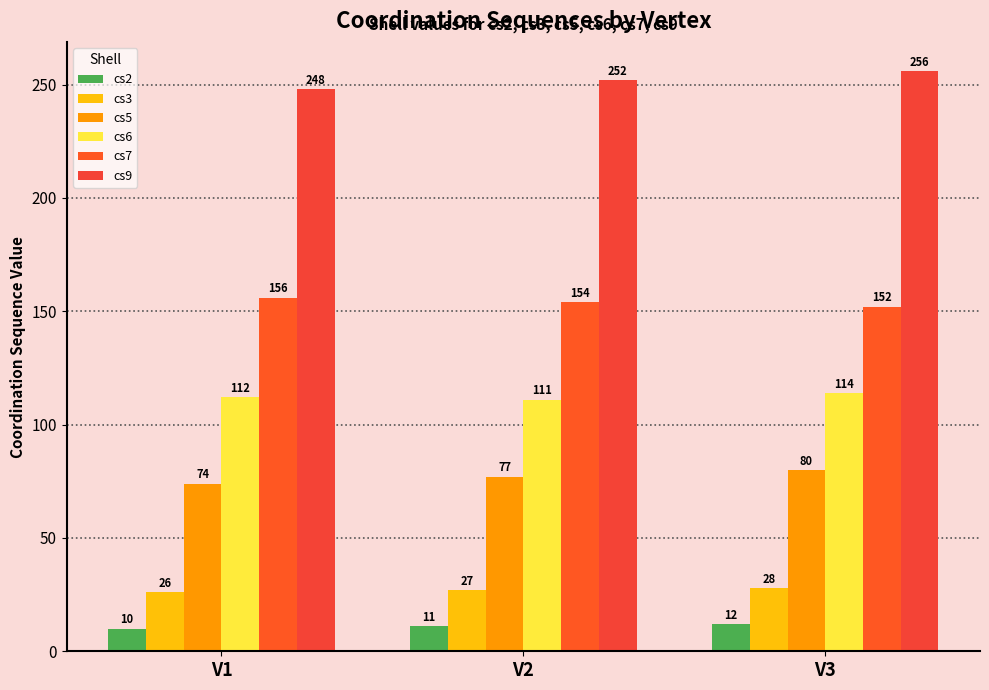

How many data points does each series have?

3